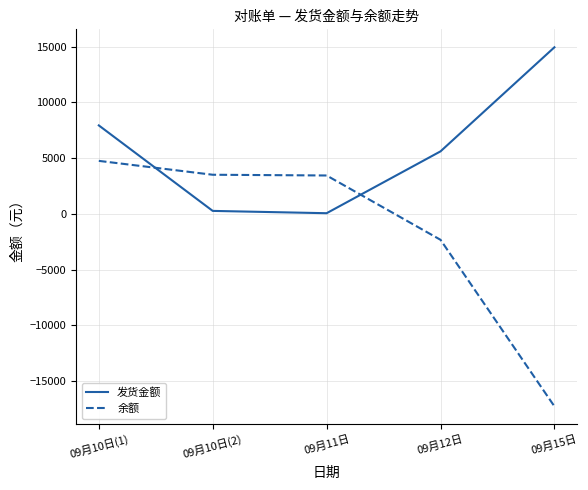

Between 09月11日 and 09月15日, which series saw the biggest shift?

余额